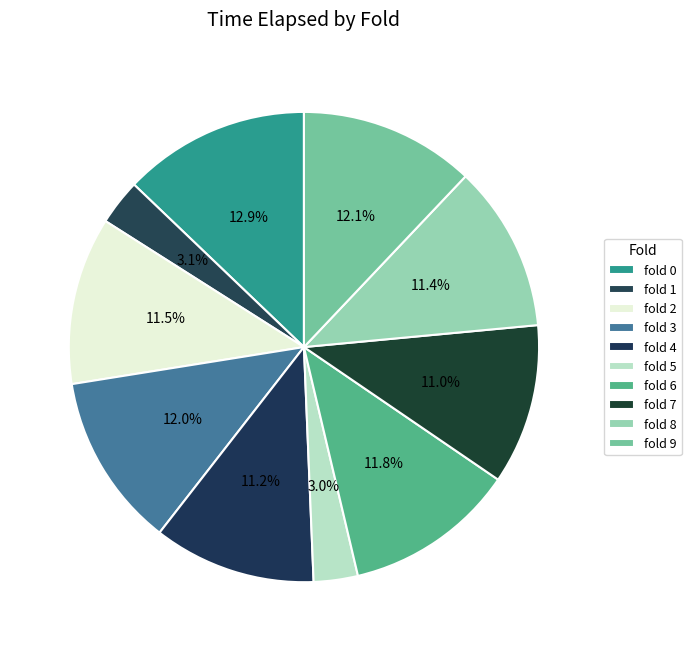

Count the number of slices in the pie.

10